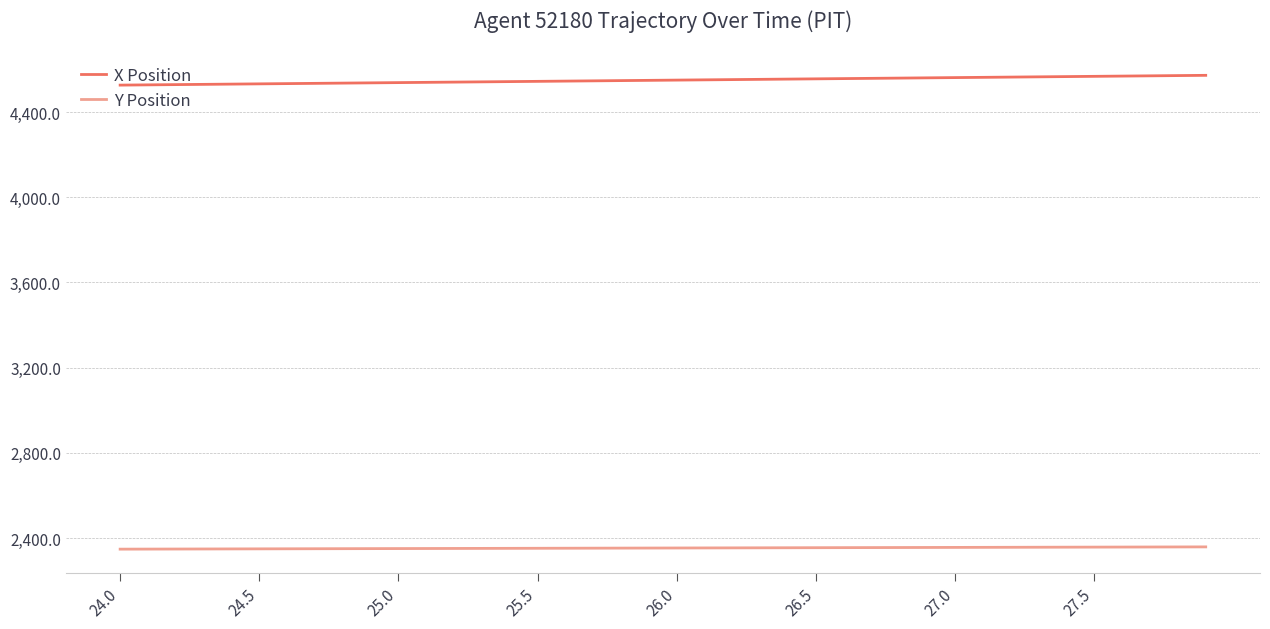

Rank the series by their average value, from lowest to highest.

Y Position, X Position